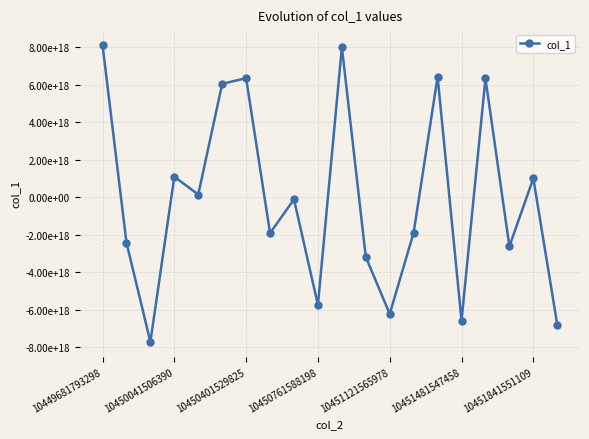

Count the number of values greater than -116203579574019568.

9